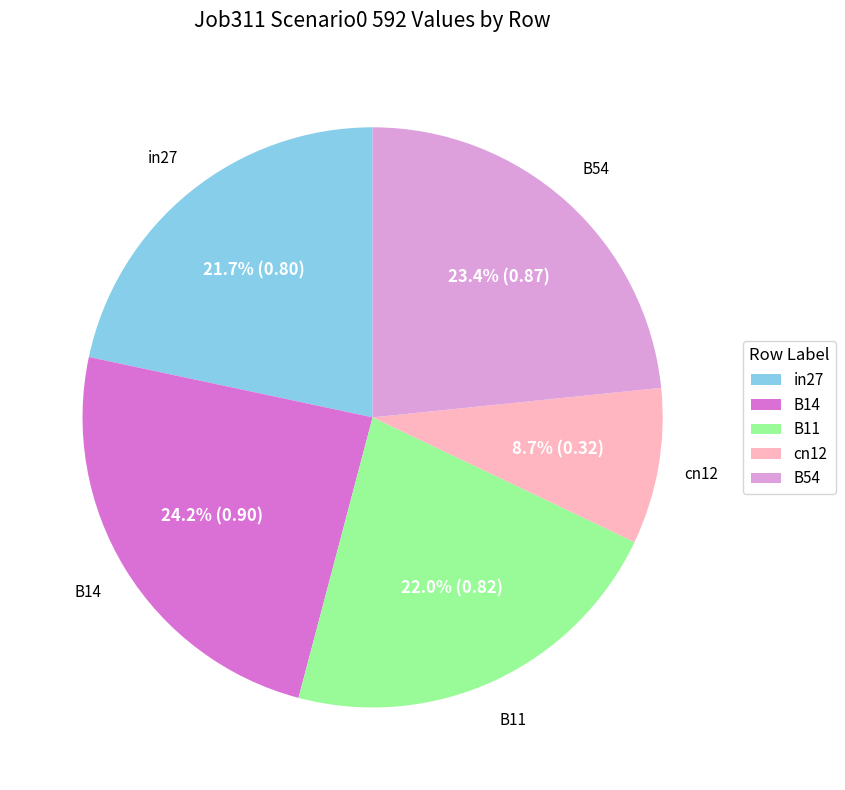

What is the largest slice in the pie chart?

B14